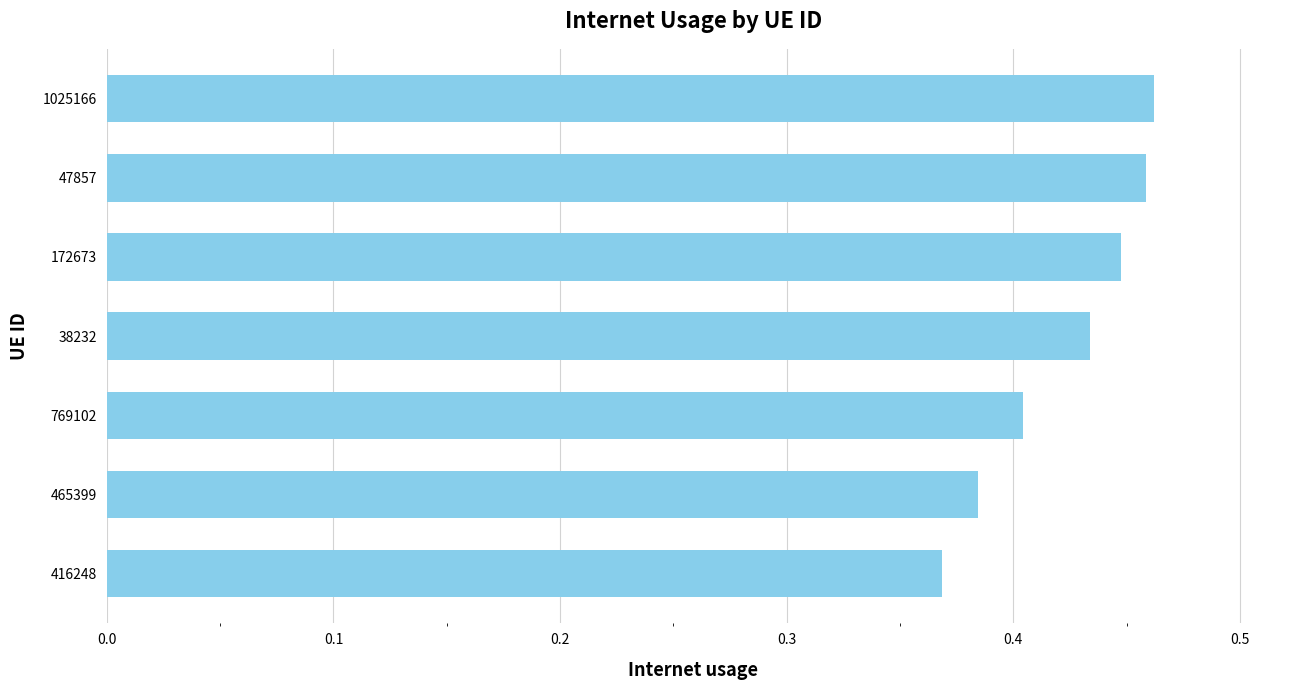

How many bars are there in total?

7